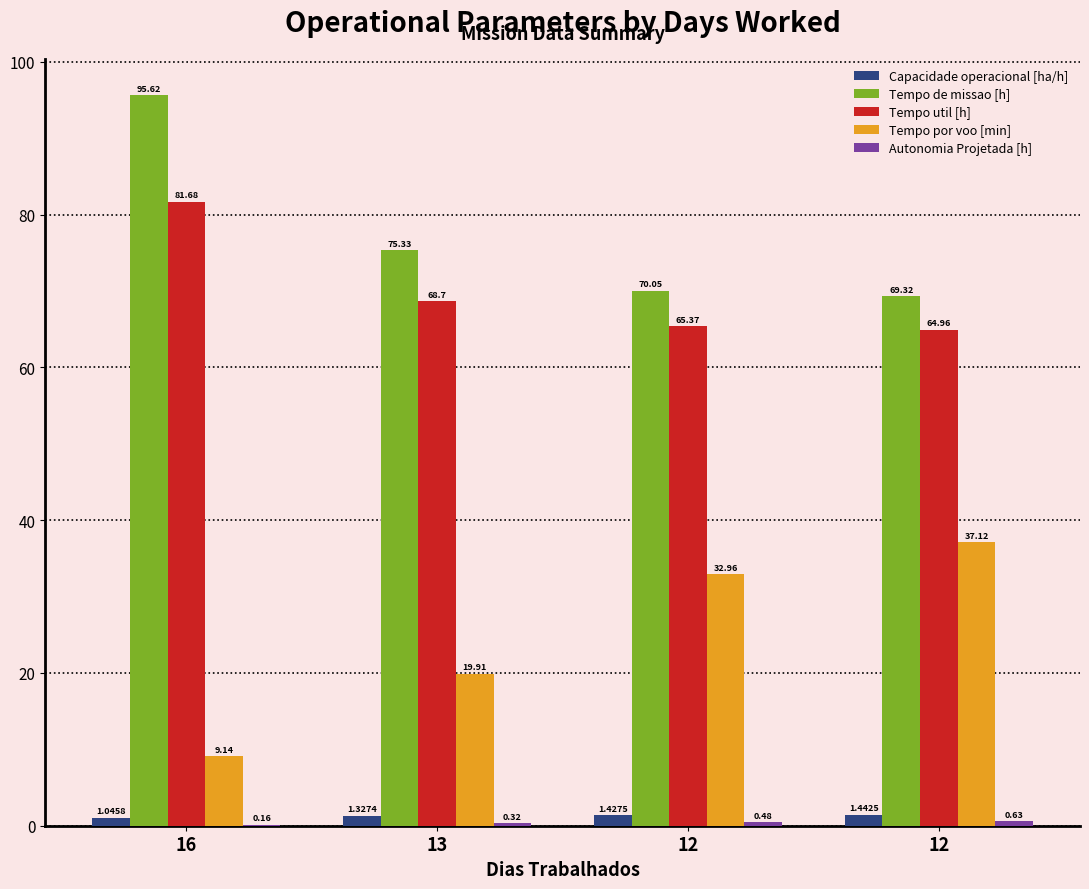

Count the number of categories in the chart.

4